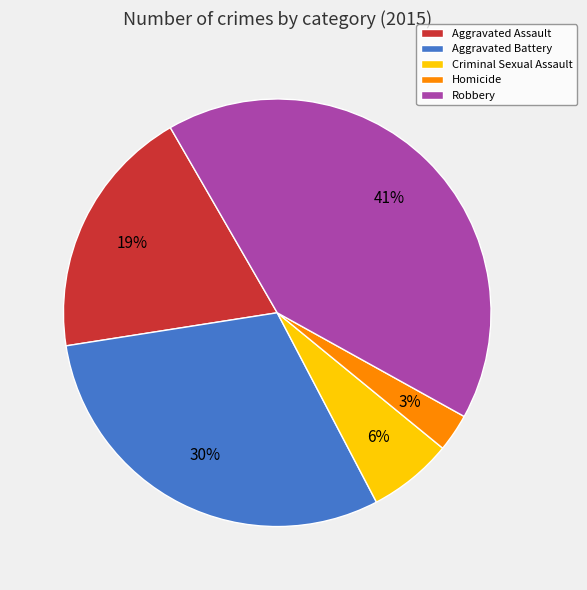

To the nearest percent, what percentage of the pie is Aggravated Battery?

30%